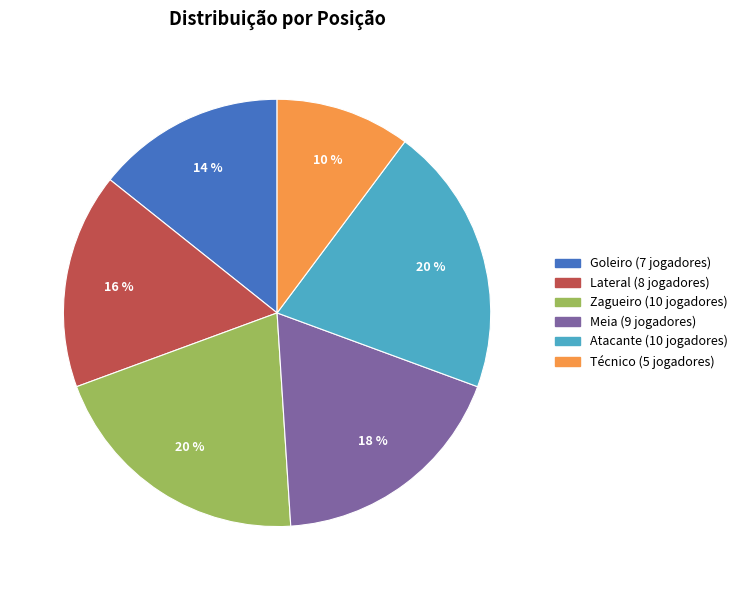

To the nearest percent, what is the difference between the Atacante and Lateral slice percentages?

4%